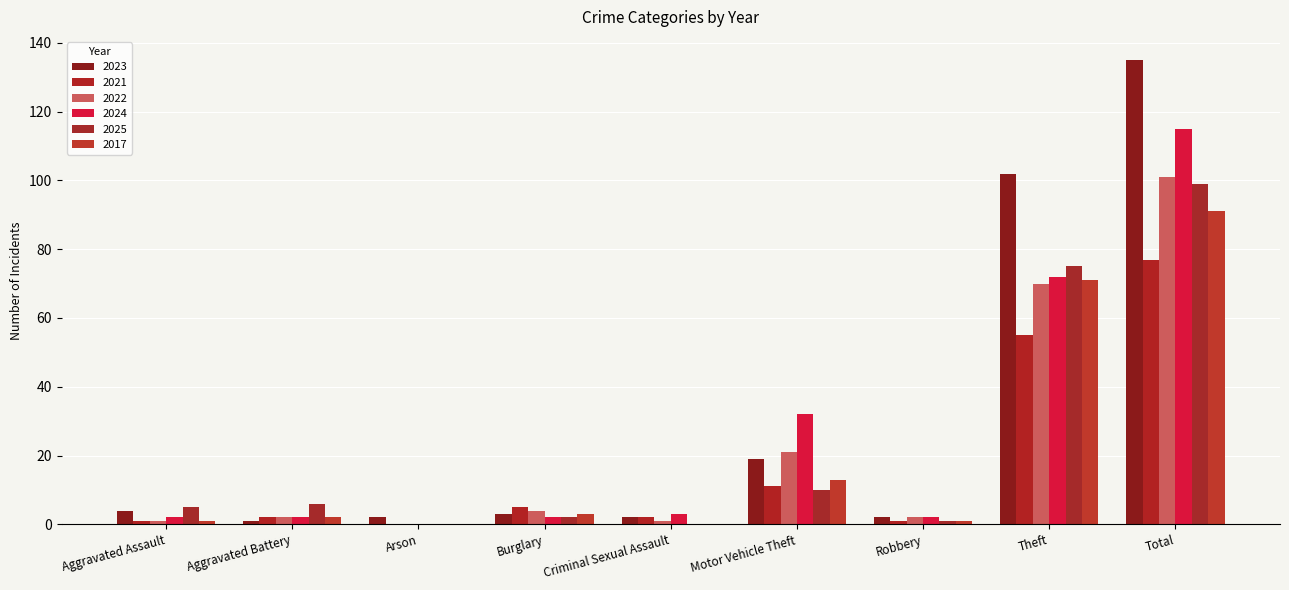

What is the value of the 2021 bar at the 5th from the left?

2